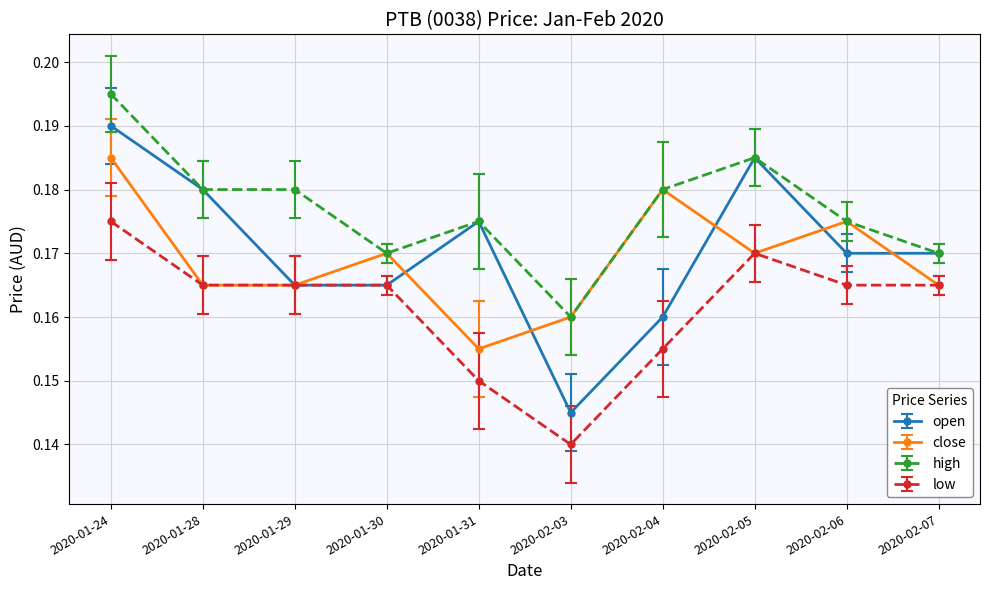

At which category does close reach its first local peak?

2020-01-30